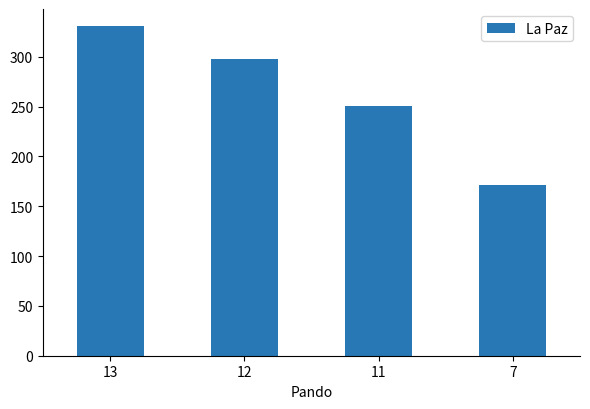

What is the ratio of the value at 12 to the value at 13?

0.9